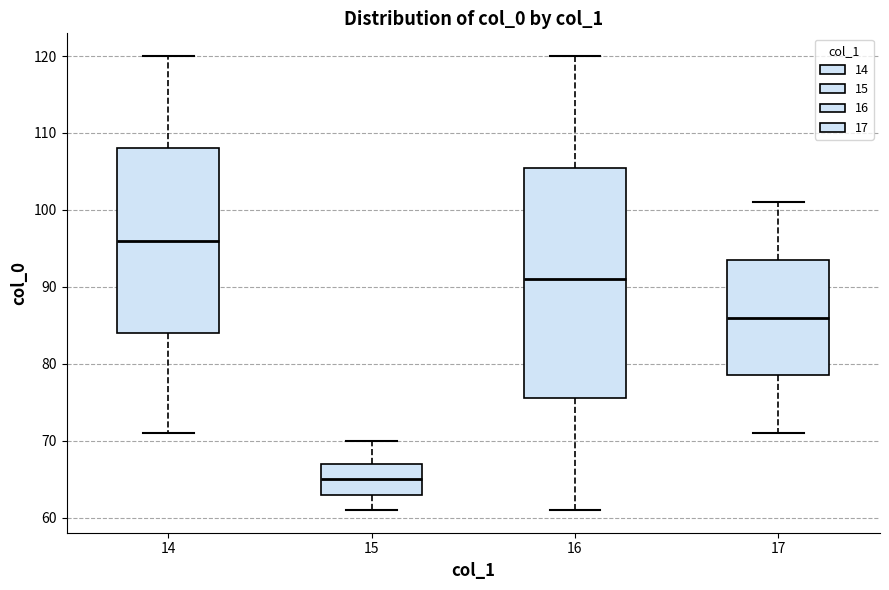

Which box is the tallest, from its lower edge to its upper edge?

16